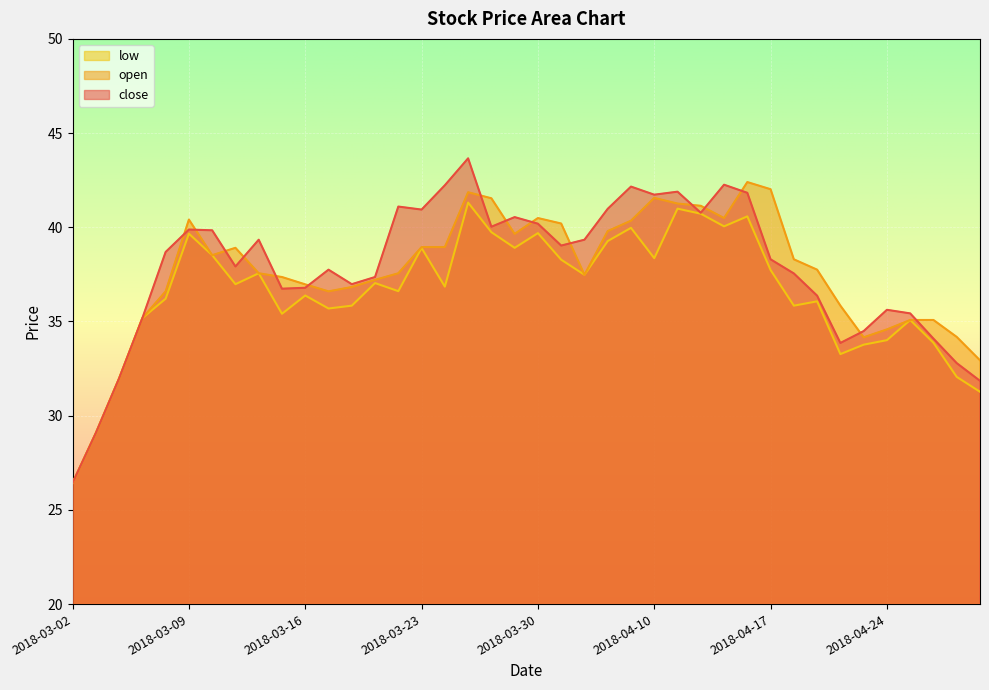

Reading left to right, what are all the values shown in this chart?

close: 26.4	29.1	32.0	35.2	38.7	39.9	39.8	37.9	39.3	36.7	36.8	37.8	37.0	37.4	41.1	40.9	42.2	43.7	40.0	40.5	40.2	39.0	39.3	41.0	42.2	41.7	41.9	40.8	42.3	41.8	38.3	37.5	36.4	33.9	34.5	35.6	35.4	34.1	32.8	31.9
open: 26.4	29.1	32.0	35.2	36.6	40.4	38.5	38.9	37.6	37.4	37.0	36.6	36.8	37.2	37.6	39.0	39.0	41.9	41.5	39.6	40.5	40.2	37.5	39.8	40.4	41.6	41.3	41.1	40.5	42.4	42.0	38.3	37.8	35.8	34.2	34.6	35.1	35.1	34.2	32.9
low: 26.4	29.1	32.0	35.2	36.2	39.7	38.5	37.0	37.6	35.4	36.4	35.7	35.8	37.0	36.6	38.9	36.9	41.3	39.7	38.9	39.7	38.3	37.5	39.3	40.0	38.4	41.0	40.7	40.0	40.6	37.7	35.8	36.1	33.3	33.8	34.0	35.1	33.9	32.1	31.3